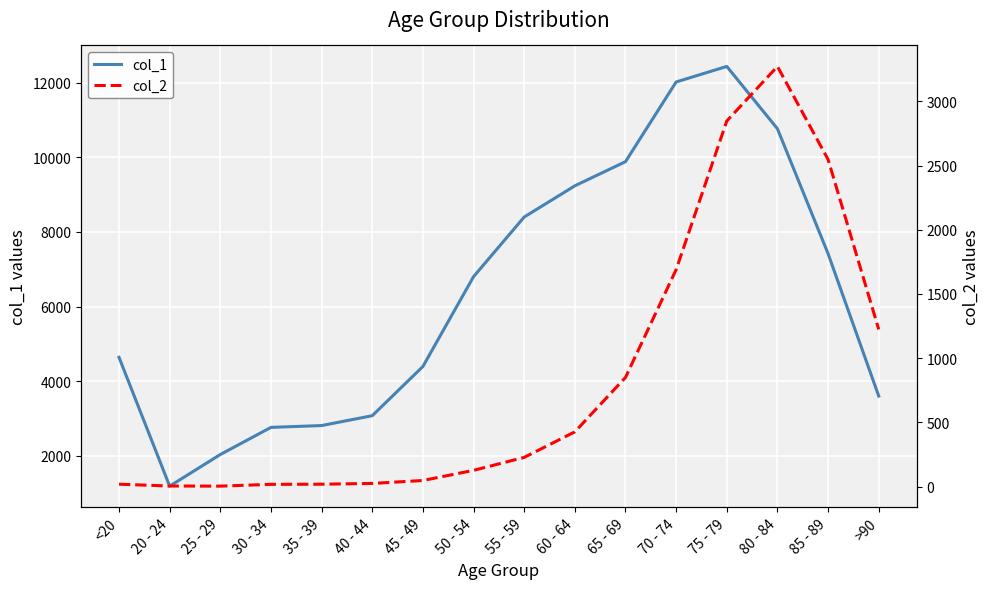

What is the average value of the col_1 series?

6343